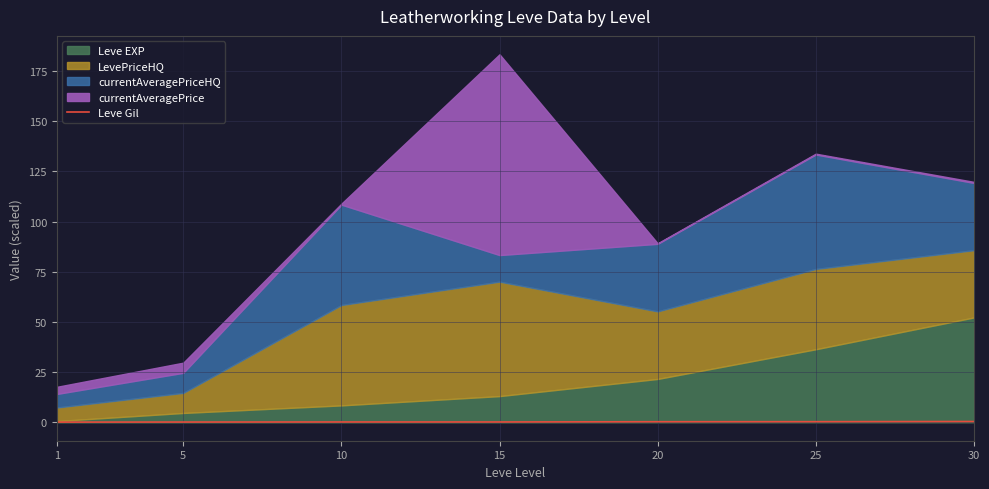

Does the chart have visible grid lines?

Yes